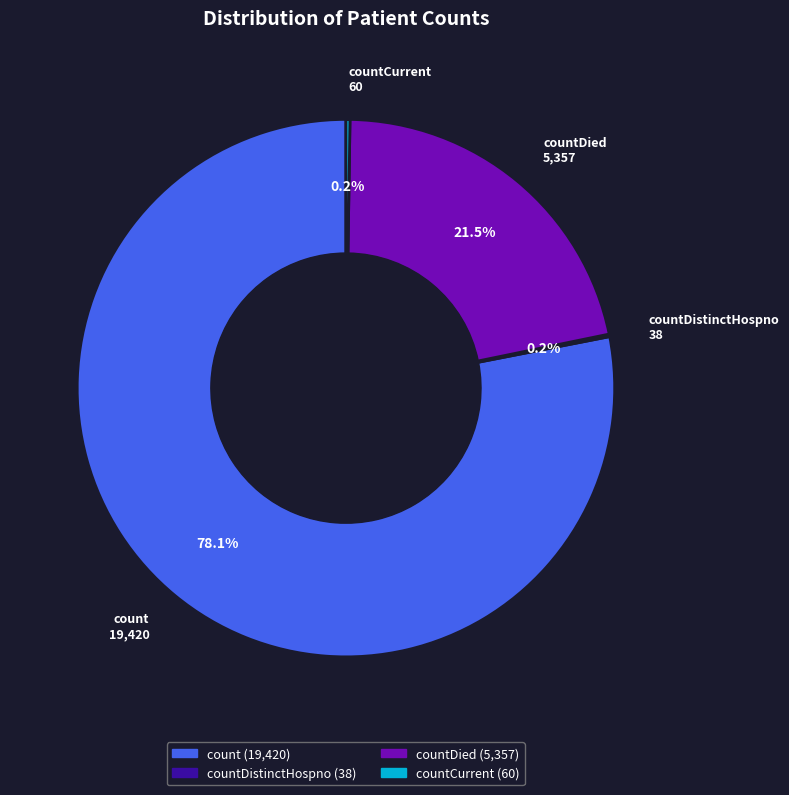

What portion of the pie excludes countDied?

78.5%